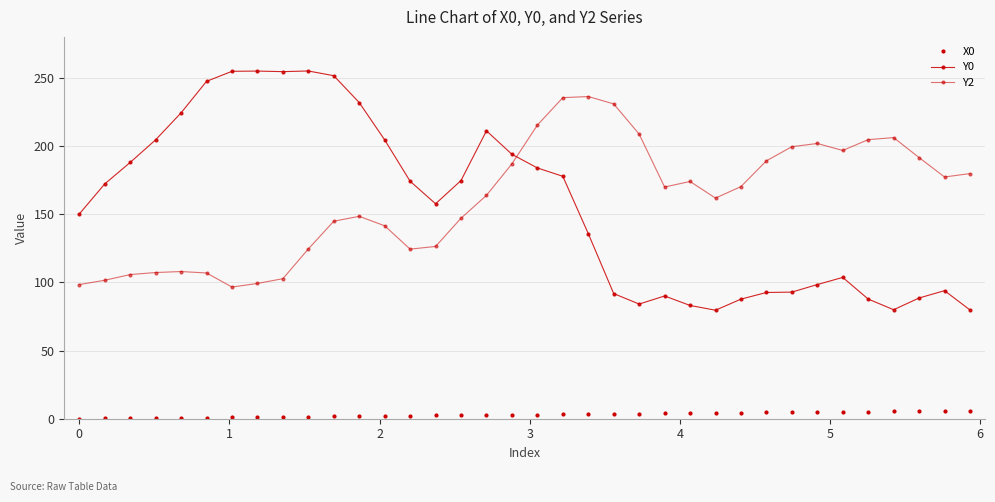

Count the number of categories in the chart.

36